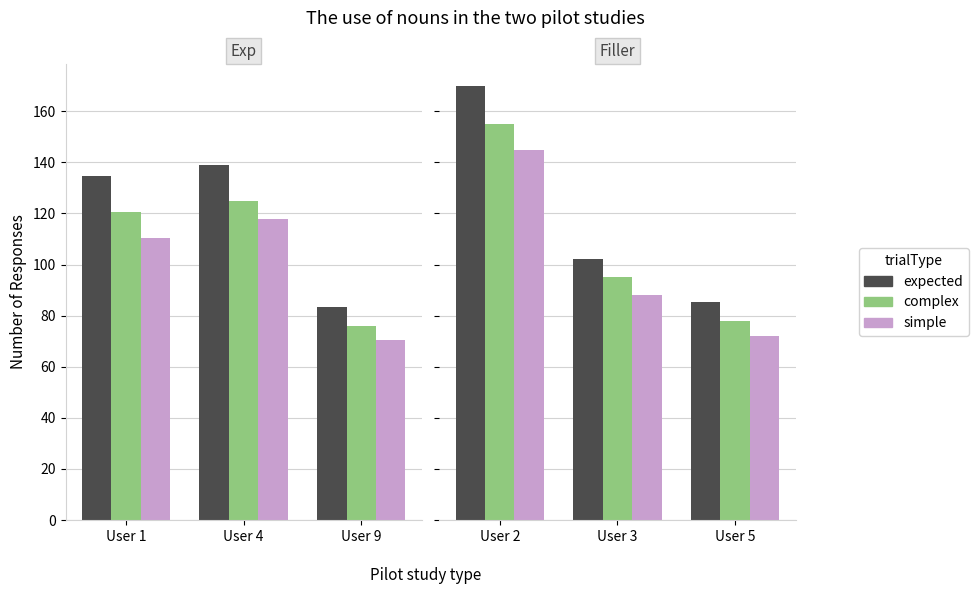

How many groups of bars are there?

3